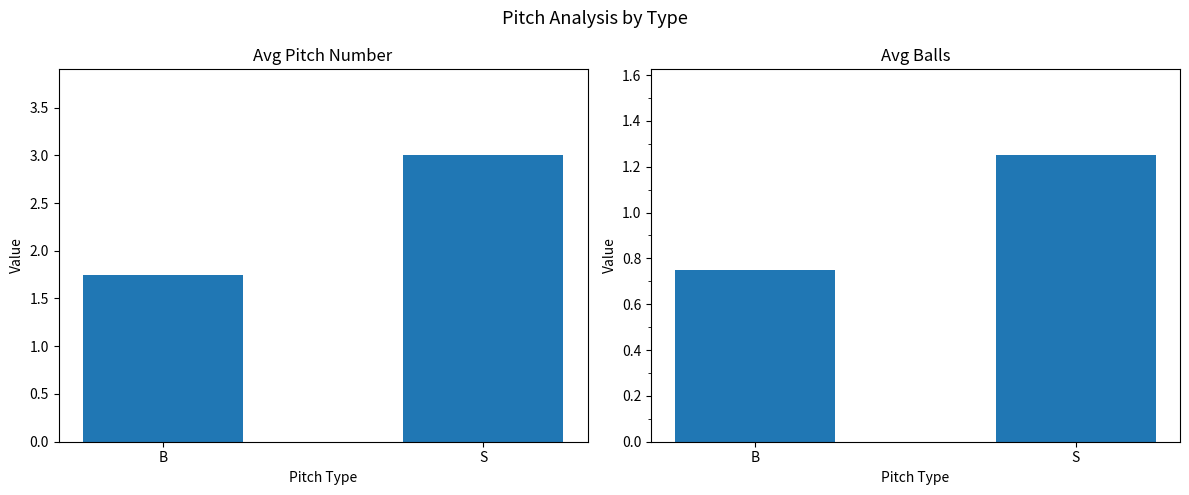

What are all the series names shown in the legend?

Avg Pitch Number, Avg Balls